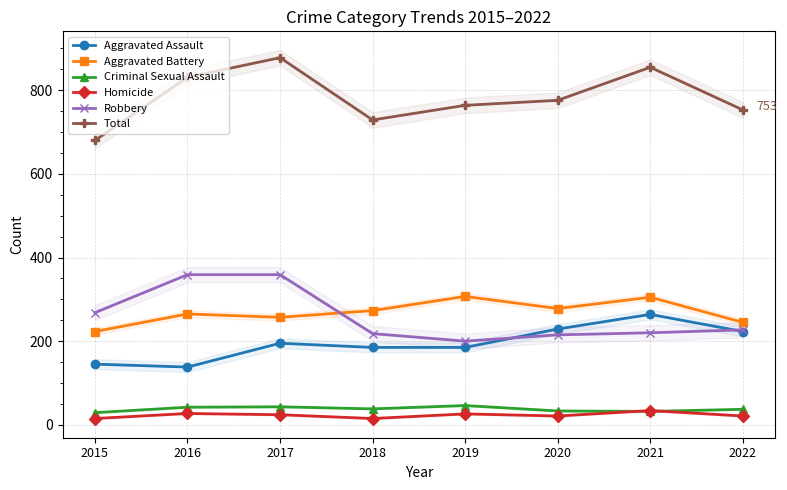

Reading right to left, list all the values displayed in this chart.

Aggravated Assault: 223	264	229	185	185	195	138	145
Aggravated Battery: 245	305	278	307	273	257	265	223
Criminal Sexual Assault: 37	32	33	46	38	43	42	29
Homicide: 21	34	21	26	15	24	27	15
Robbery: 227	220	215	200	218	359	359	268
Total: 753	855	776	764	729	878	831	680